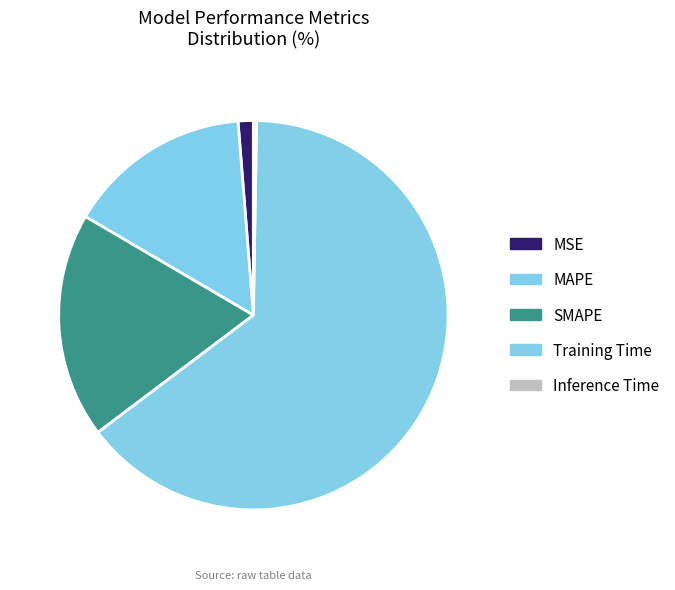

Between MSE and SMAPE, which is larger?

SMAPE